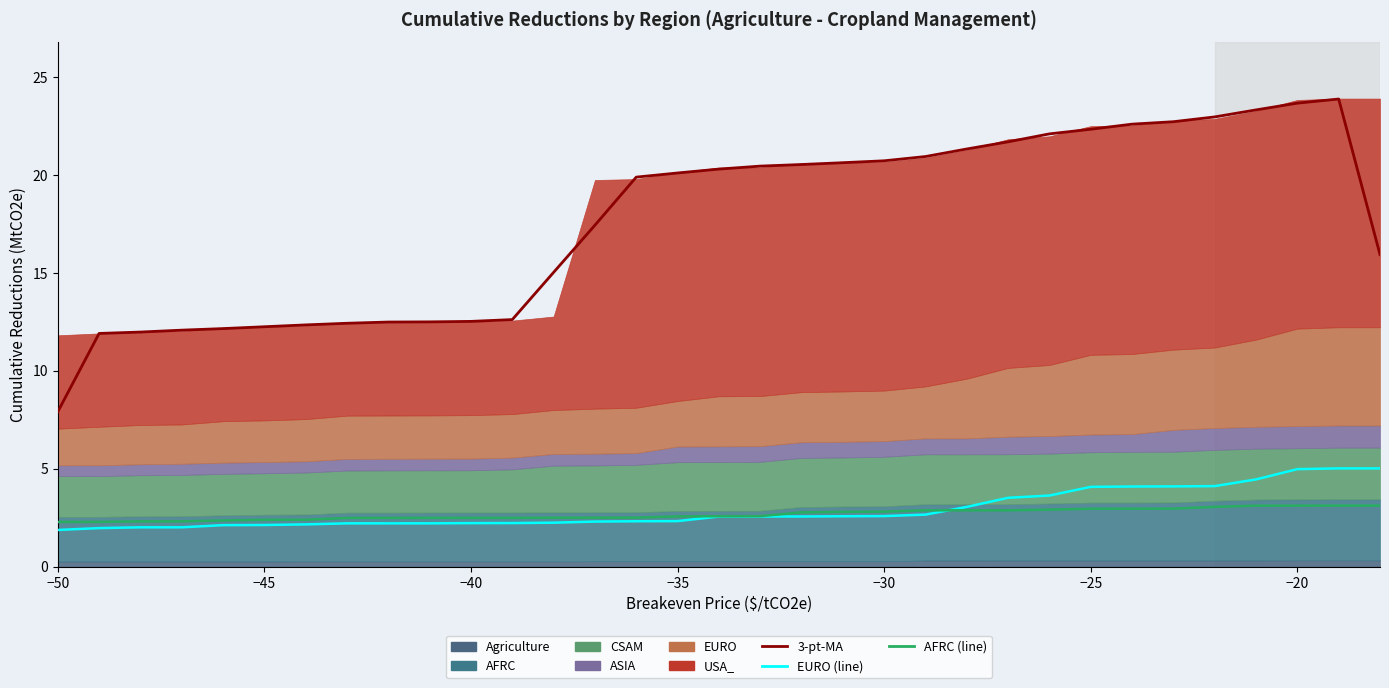

True or false: EURO has more than 2 points higher than both neighbors.

False